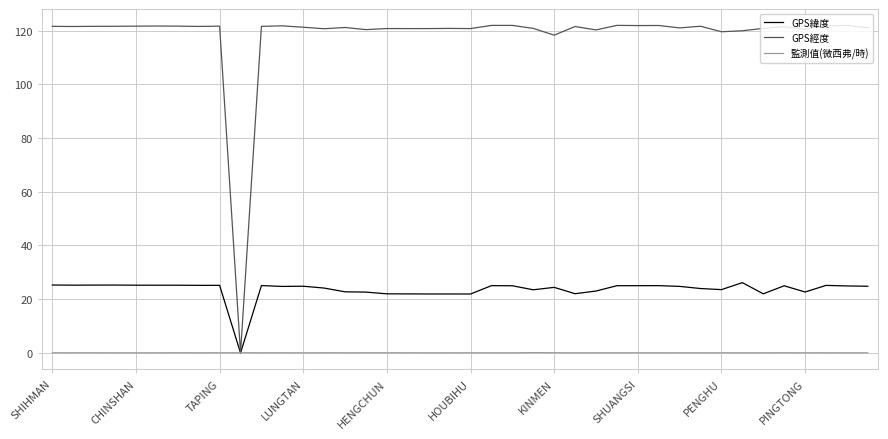

Which series has the largest range (max minus min)?

GPS經度